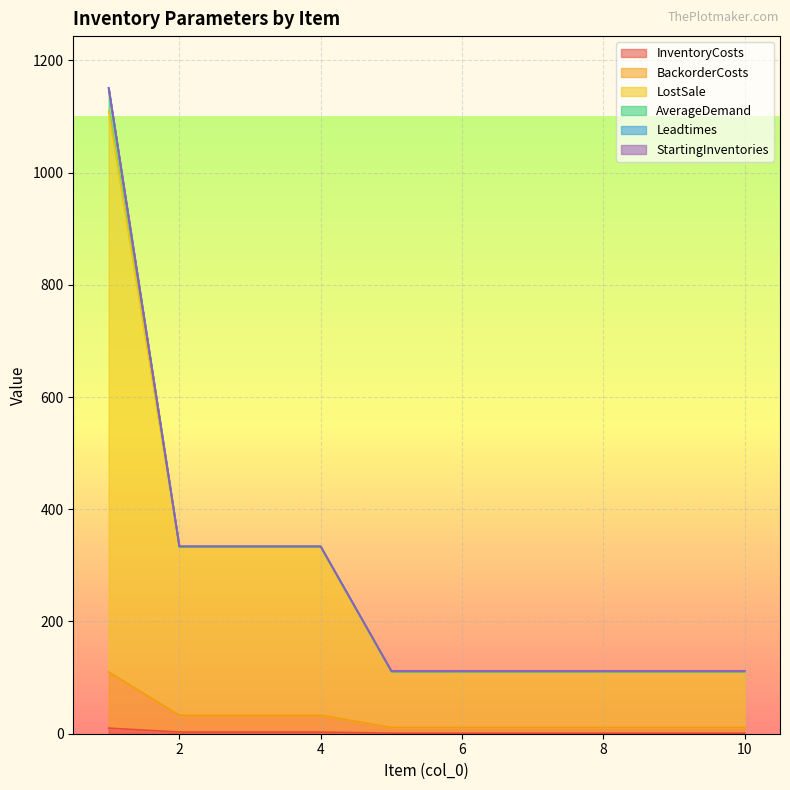

How many values in the BackorderCosts series exceed 11?

4